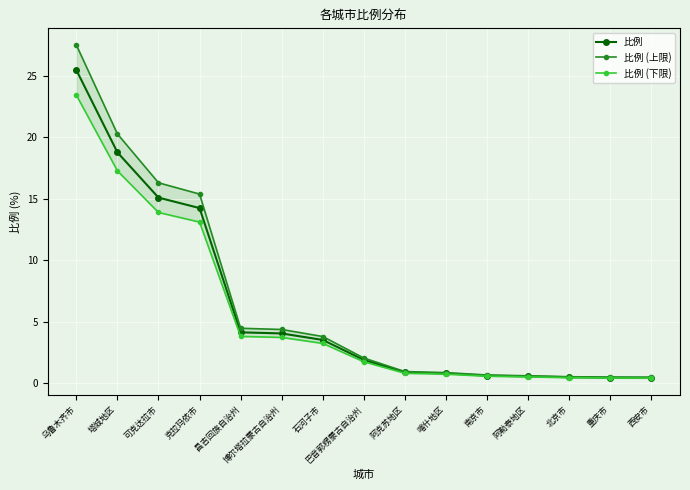

True or false: 比例 has a value of 0.4 at 西安市.

True